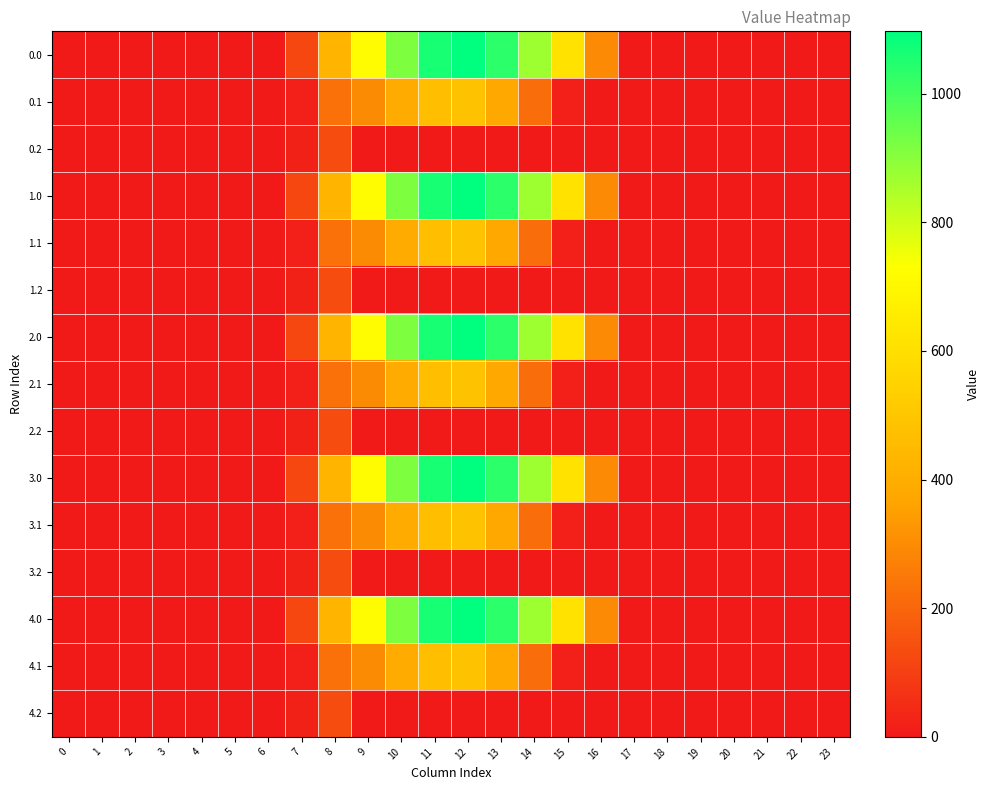

Which has a higher value, 4 or 10?

10